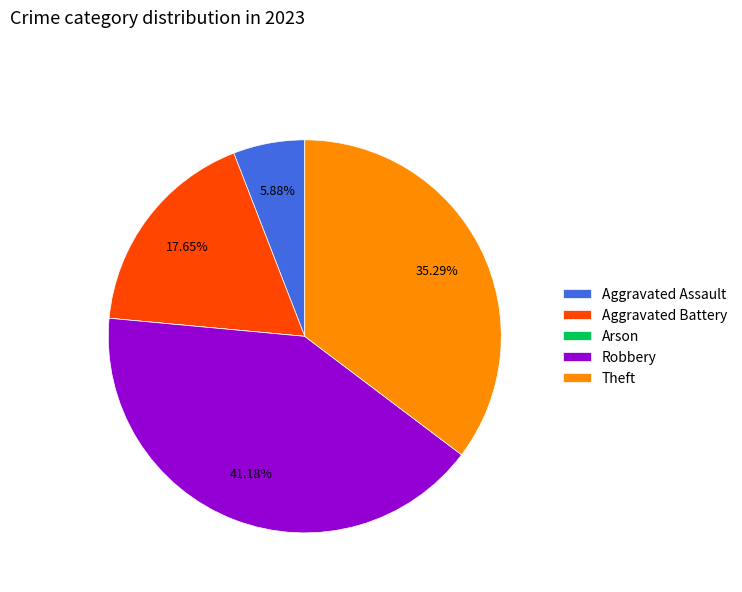

Does any single category account for the majority?

No